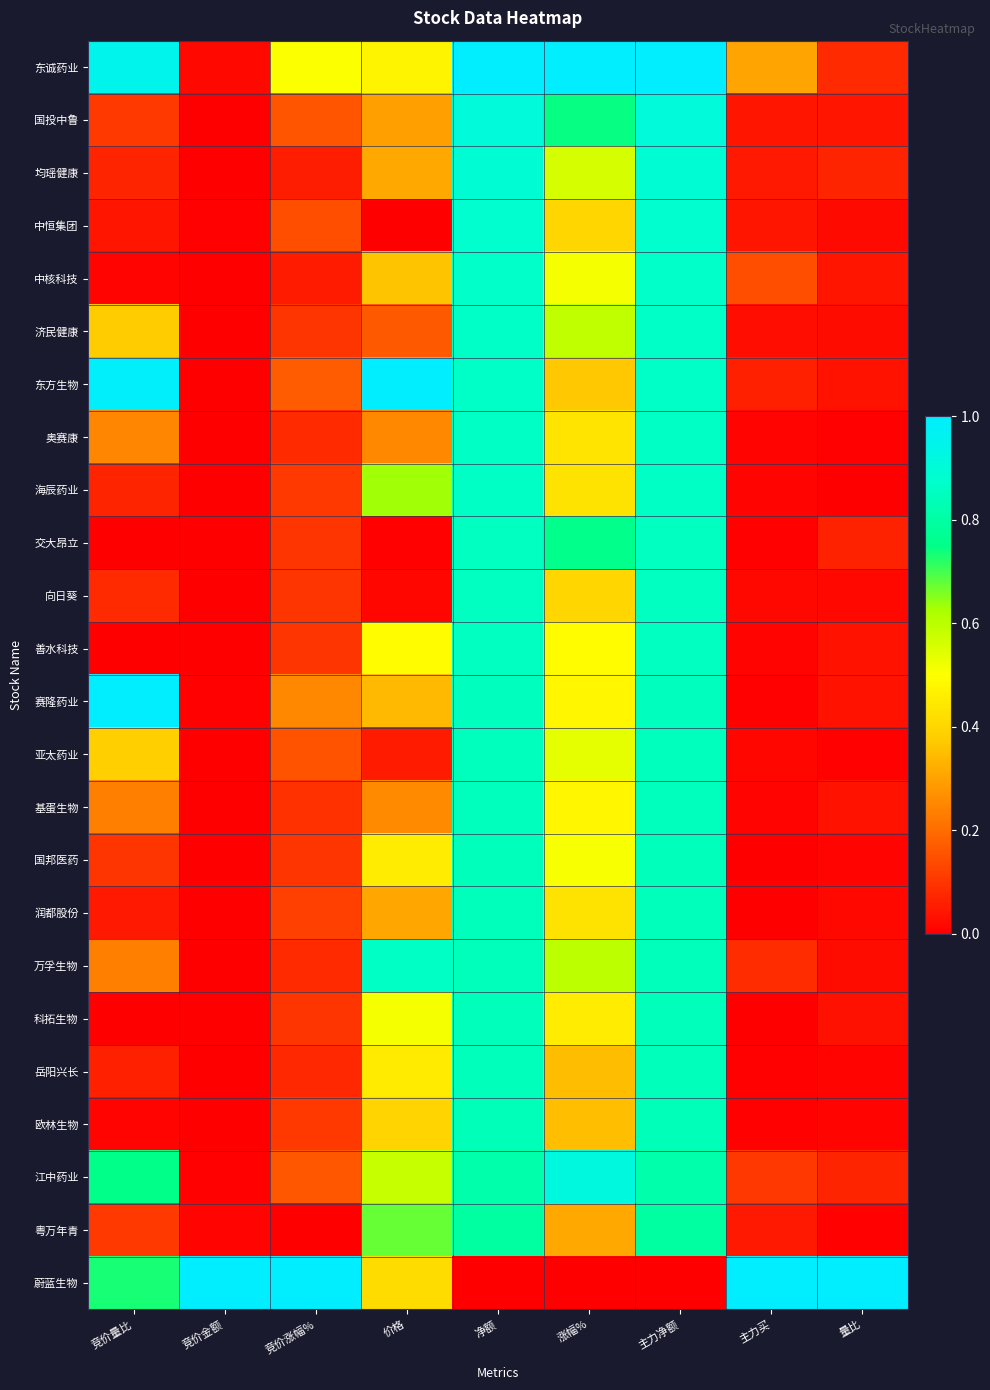

Reading left to right, extract all data points from this chart.

东诚药业: 竞价量比=1.0	竞价金额=0.0	竞价涨幅%=0.5	价格=0.5	净额=1.0	涨幅%=1.0	主力净额=1.0	主力买=0.3	量比=0.1
国投中鲁: 竞价量比=0.1	竞价金额=0.0	竞价涨幅%=0.2	价格=0.3	净额=0.9	涨幅%=0.7	主力净额=0.9	主力买=0.0	量比=0.0
均瑶健康: 竞价量比=0.1	竞价金额=0.0	竞价涨幅%=0.1	价格=0.3	净额=0.9	涨幅%=0.6	主力净额=0.9	主力买=0.0	量比=0.1
中恒集团: 竞价量比=0.0	竞价金额=0.0	竞价涨幅%=0.1	价格=0.0	净额=0.9	涨幅%=0.4	主力净额=0.9	主力买=0.0	量比=0.0
中核科技: 竞价量比=0.0	竞价金额=0.0	竞价涨幅%=0.1	价格=0.4	净额=0.9	涨幅%=0.5	主力净额=0.9	主力买=0.1	量比=0.0
济民健康: 竞价量比=0.4	竞价金额=0.0	竞价涨幅%=0.1	价格=0.2	净额=0.9	涨幅%=0.6	主力净额=0.9	主力买=0.0	量比=0.0
东方生物: 竞价量比=1.0	竞价金额=0.0	竞价涨幅%=0.2	价格=1.0	净额=0.9	涨幅%=0.4	主力净额=0.9	主力买=0.1	量比=0.0
奥赛康: 竞价量比=0.2	竞价金额=0.0	竞价涨幅%=0.1	价格=0.3	净额=0.9	涨幅%=0.4	主力净额=0.9	主力买=0.0	量比=0.0
海辰药业: 竞价量比=0.1	竞价金额=0.0	竞价涨幅%=0.1	价格=0.6	净额=0.9	涨幅%=0.4	主力净额=0.9	主力买=0.0	量比=0.0
交大昂立: 竞价量比=0.0	竞价金额=0.0	竞价涨幅%=0.1	价格=0.0	净额=0.9	涨幅%=0.8	主力净额=0.9	主力买=0.0	量比=0.1
向日葵: 竞价量比=0.1	竞价金额=0.0	竞价涨幅%=0.1	价格=0.0	净额=0.9	涨幅%=0.4	主力净额=0.9	主力买=0.0	量比=0.0
善水科技: 竞价量比=0.0	竞价金额=0.0	竞价涨幅%=0.1	价格=0.5	净额=0.9	涨幅%=0.5	主力净额=0.9	主力买=0.0	量比=0.0
赛隆药业: 竞价量比=1.0	竞价金额=0.0	竞价涨幅%=0.3	价格=0.3	净额=0.8	涨幅%=0.5	主力净额=0.8	主力买=0.0	量比=0.0
亚太药业: 竞价量比=0.4	竞价金额=0.0	竞价涨幅%=0.2	价格=0.1	净额=0.8	涨幅%=0.5	主力净额=0.8	主力买=0.0	量比=0.0
基蛋生物: 竞价量比=0.2	竞价金额=0.0	竞价涨幅%=0.1	价格=0.3	净额=0.8	涨幅%=0.5	主力净额=0.8	主力买=0.0	量比=0.0
国邦医药: 竞价量比=0.1	竞价金额=0.0	竞价涨幅%=0.1	价格=0.5	净额=0.8	涨幅%=0.5	主力净额=0.8	主力买=0.0	量比=0.0
润都股份: 竞价量比=0.0	竞价金额=0.0	竞价涨幅%=0.1	价格=0.3	净额=0.8	涨幅%=0.4	主力净额=0.8	主力买=0.0	量比=0.0
万孚生物: 竞价量比=0.2	竞价金额=0.0	竞价涨幅%=0.1	价格=0.9	净额=0.8	涨幅%=0.6	主力净额=0.8	主力买=0.1	量比=0.0
科拓生物: 竞价量比=0.0	竞价金额=0.0	竞价涨幅%=0.1	价格=0.5	净额=0.8	涨幅%=0.5	主力净额=0.8	主力买=0.0	量比=0.0
岳阳兴长: 竞价量比=0.1	竞价金额=0.0	竞价涨幅%=0.1	价格=0.5	净额=0.8	涨幅%=0.3	主力净额=0.8	主力买=0.0	量比=0.0
欧林生物: 竞价量比=0.0	竞价金额=0.0	竞价涨幅%=0.1	价格=0.4	净额=0.8	涨幅%=0.4	主力净额=0.8	主力买=0.0	量比=0.0
江中药业: 竞价量比=0.8	竞价金额=0.0	竞价涨幅%=0.2	价格=0.6	净额=0.8	涨幅%=0.9	主力净额=0.8	主力买=0.1	量比=0.1
粤万年青: 竞价量比=0.1	竞价金额=0.0	竞价涨幅%=0.0	价格=0.7	净额=0.8	涨幅%=0.3	主力净额=0.8	主力买=0.1	量比=0.0
蔚蓝生物: 竞价量比=0.7	竞价金额=1.0	竞价涨幅%=1.0	价格=0.4	净额=0.0	涨幅%=0.0	主力净额=0.0	主力买=1.0	量比=1.0